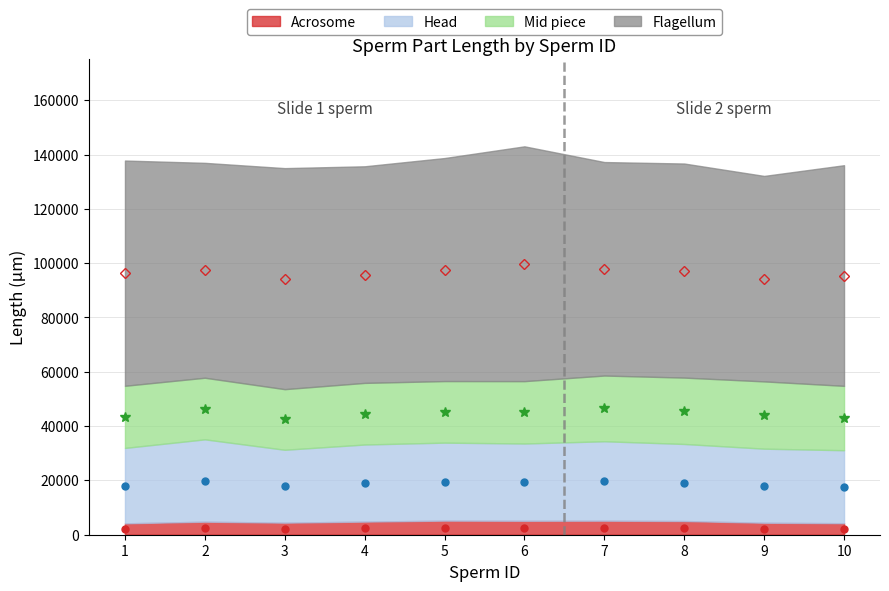

The Head series shows 29256 at Sperm_7. True or false?

True